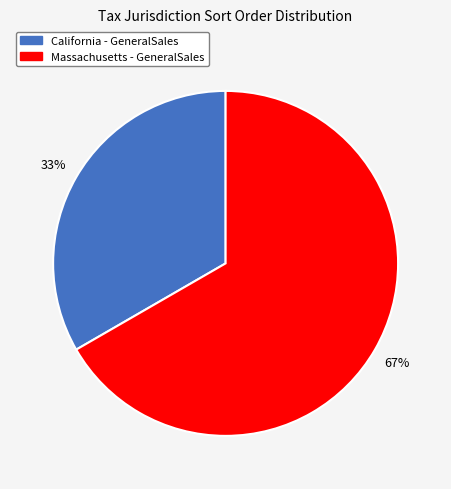

Is there any slice that represents more than half of the pie?

Yes